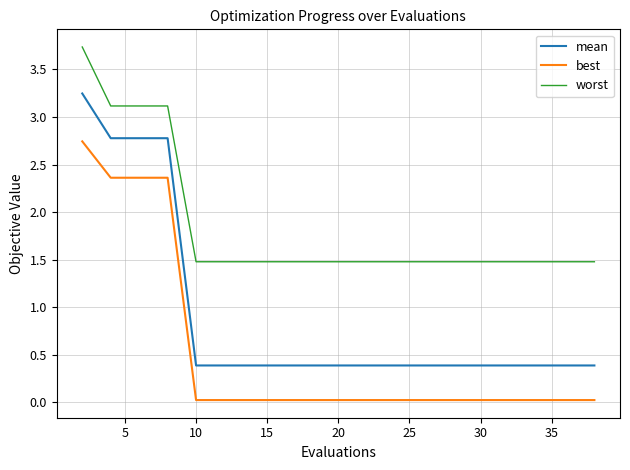

Rank the series by their maximum value, from lowest to highest.

best, mean, worst